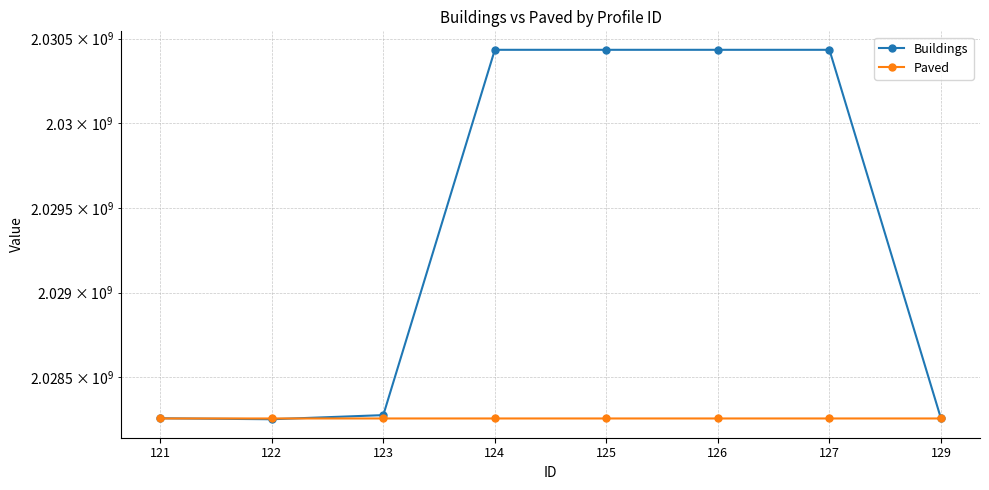

Which has a higher value, 121 or 127?

127